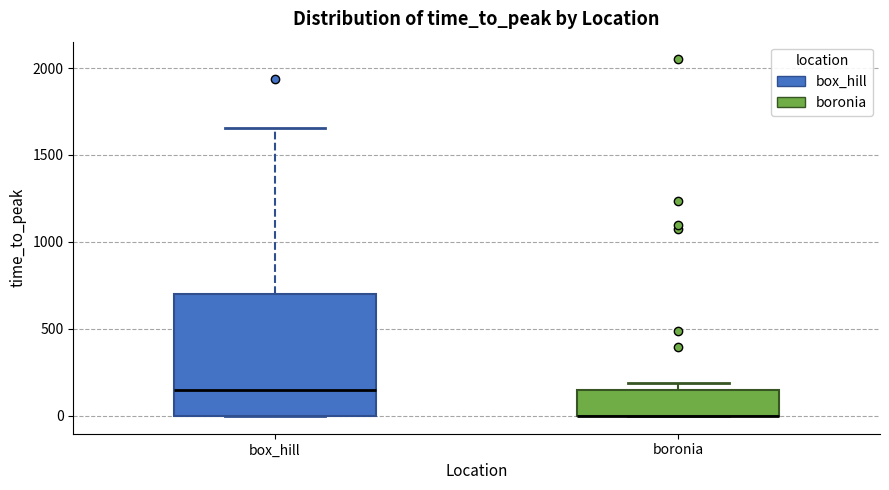

Reading left to right, read every box against the y-axis: the position of its median line, the range the box covers, and the ends of its whiskers. The values are not printed on the chart, so give them approximately, as read against the axis.

box_hill: median 150, box 0 to 700, whiskers 0 to 1650
boronia: median 0 (drawn on the box's lower edge), box 0 to 150, whiskers 0 to 200